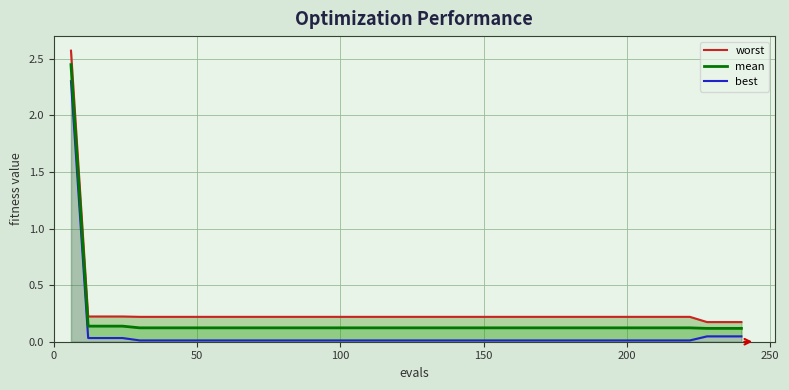

Is it true that mean equals 0.2 at 102?

False